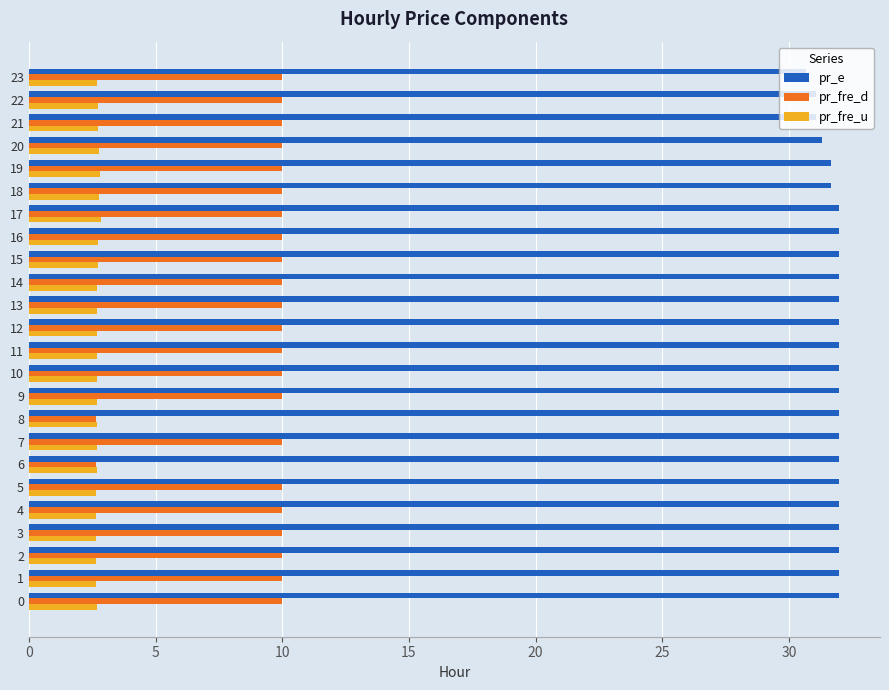

How many pr_fre_d values are between 10 and 11?

22